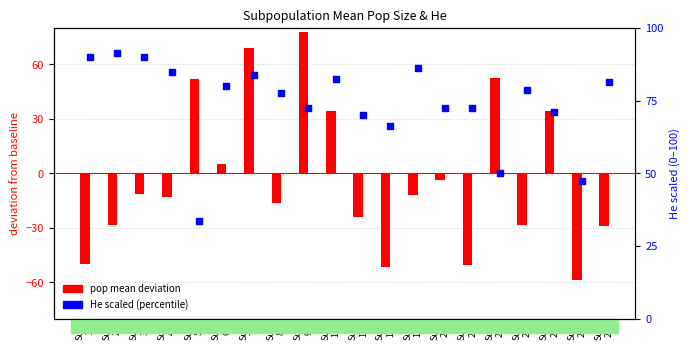

Which series contains the highest Y value?

He scaled